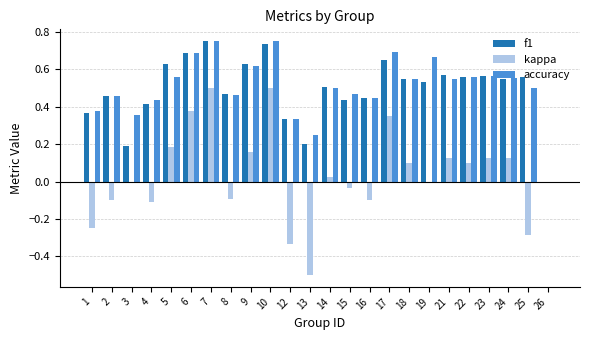

Which series changed the most between 16 and 21?

kappa